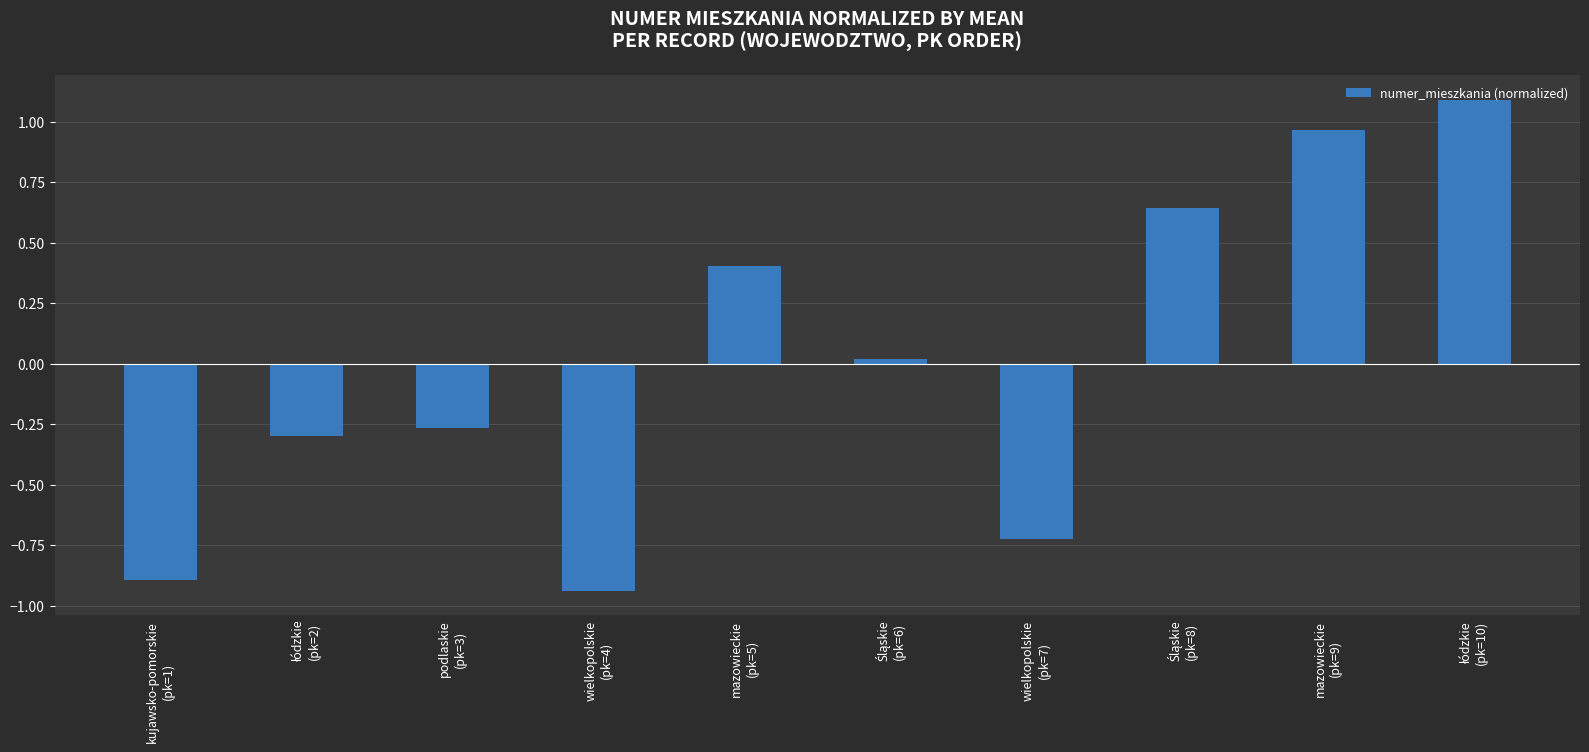

What is the difference between the maximum and second lowest values?

2.0